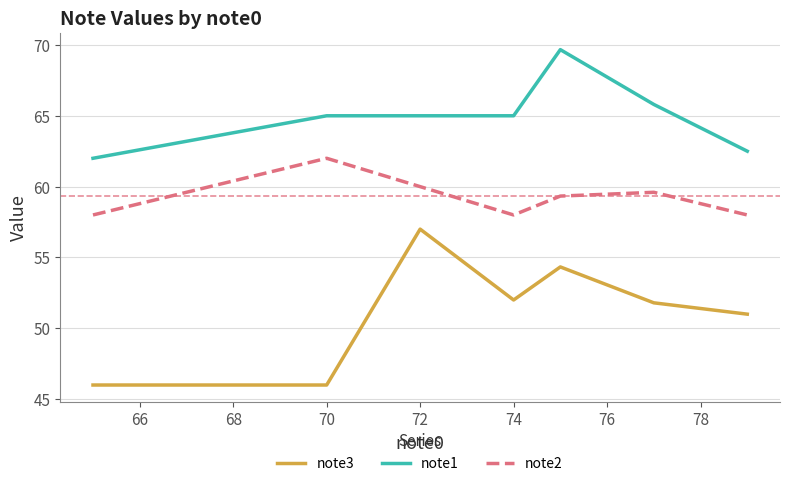

True or false: note2 and note1 intersect in this chart.

False